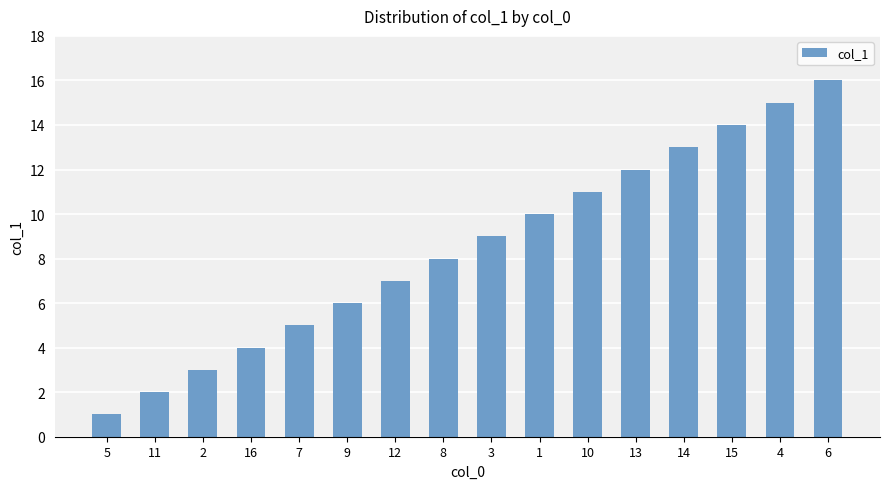

Which has a higher value, 4 or 10?

4